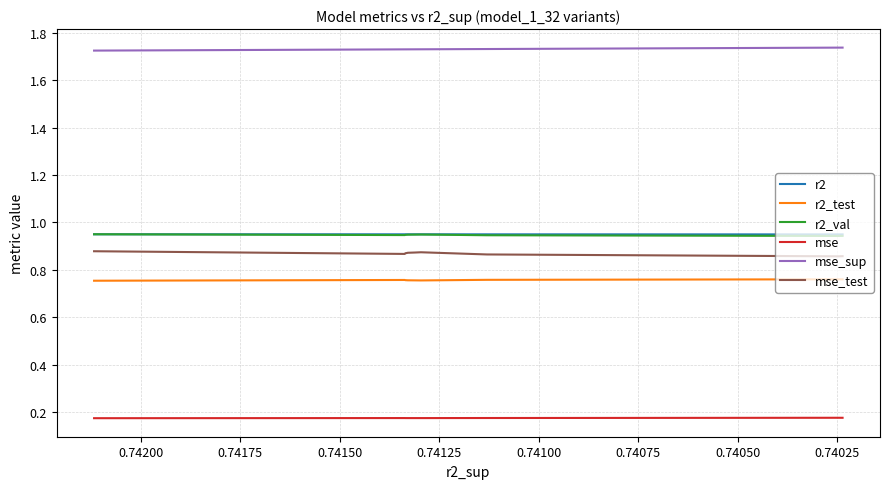

What is the sum of the mse values at 0.74100 and 0.74175?

0.4